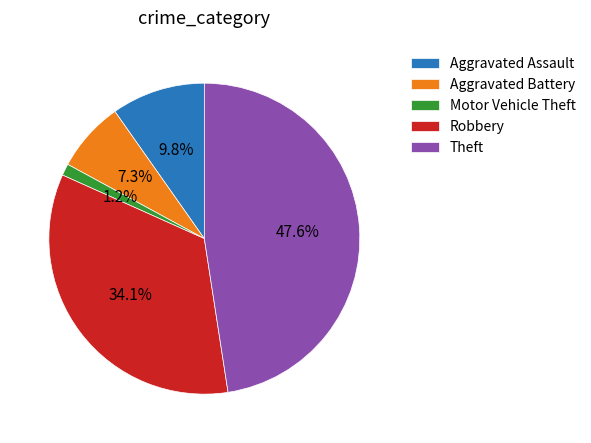

Is there any slice that represents more than half of the pie?

No